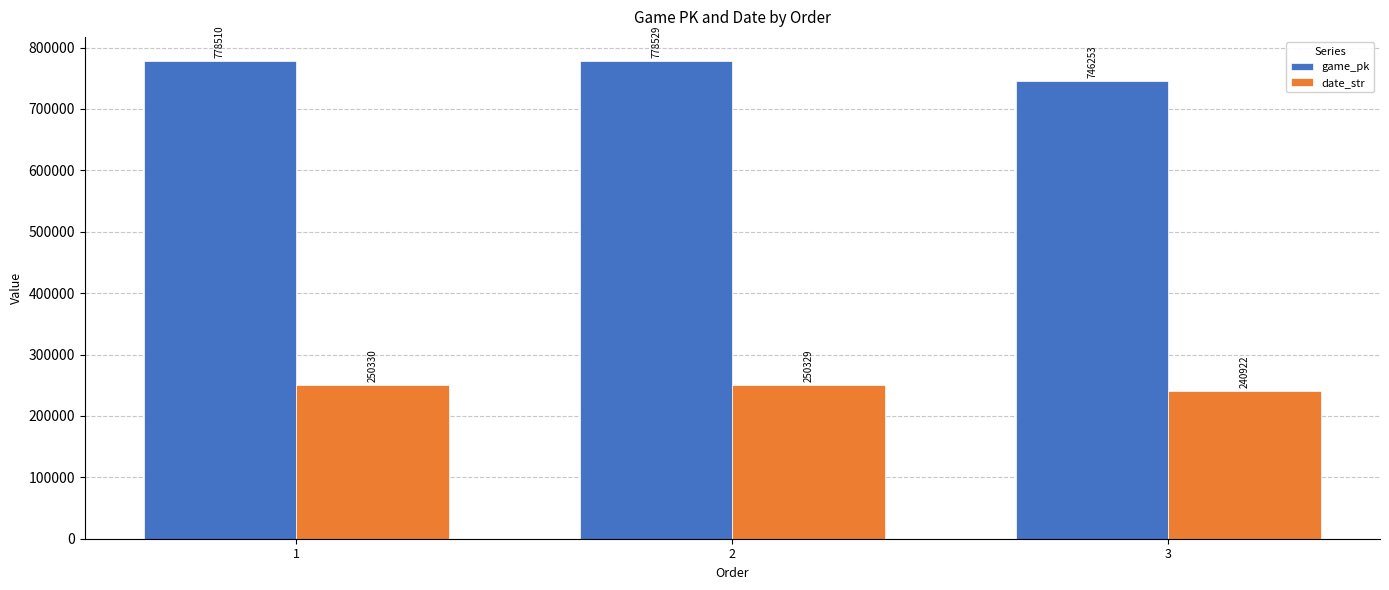

Reading left to right, what are all the values shown in this chart?

game_pk: 1=778510	2=778529	3=746253
date_str: 1=250330	2=250329	3=240922